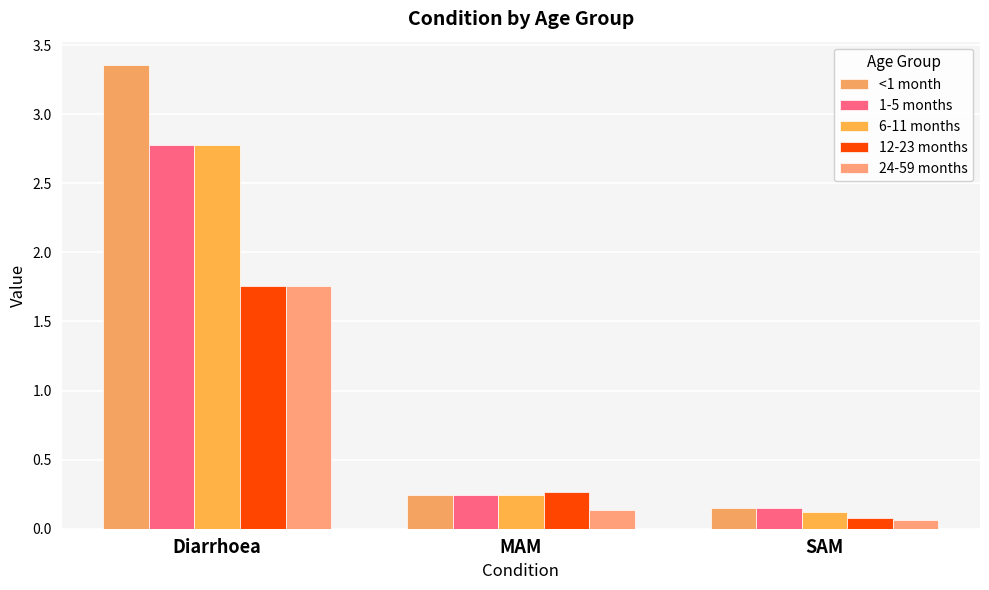

What is the average value of the 1-5 months series?

1.1